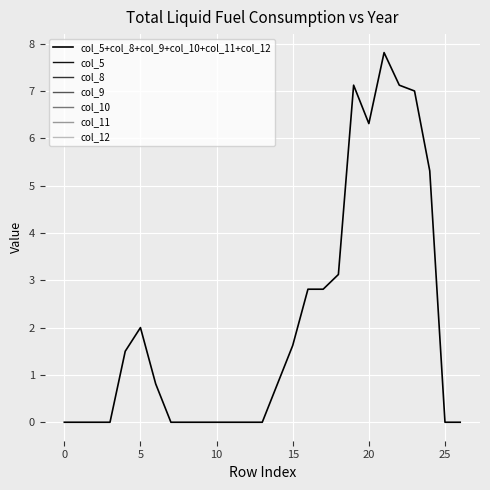

Does the chart have visible grid lines?

Yes